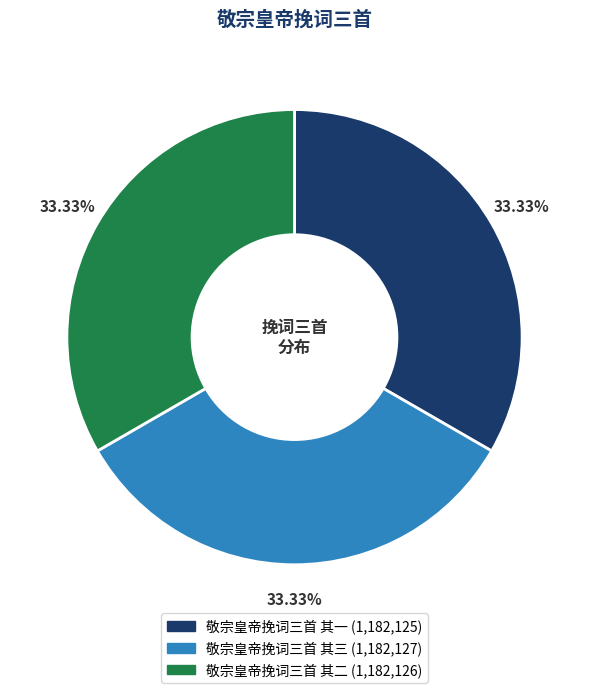

To the nearest percent, what is the combined percentage of 敬宗皇帝挽词三首 其一 and 敬宗皇帝挽词三首 其二?

67%